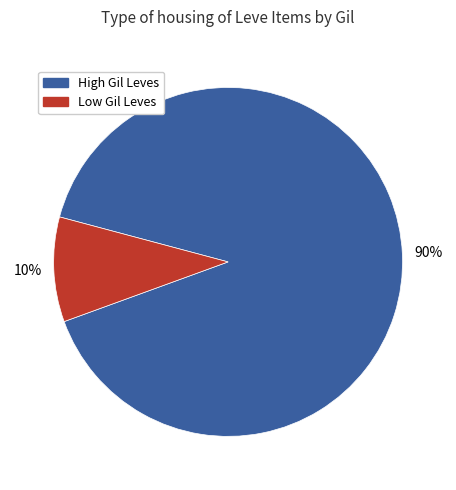

Is there a majority slice in this chart?

Yes